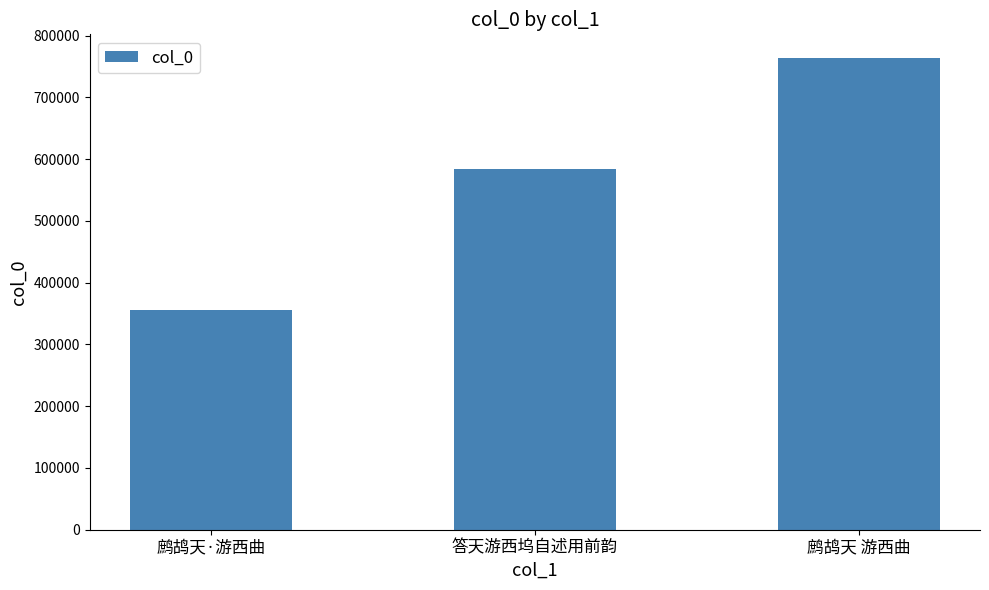

How many bars are there in total?

3